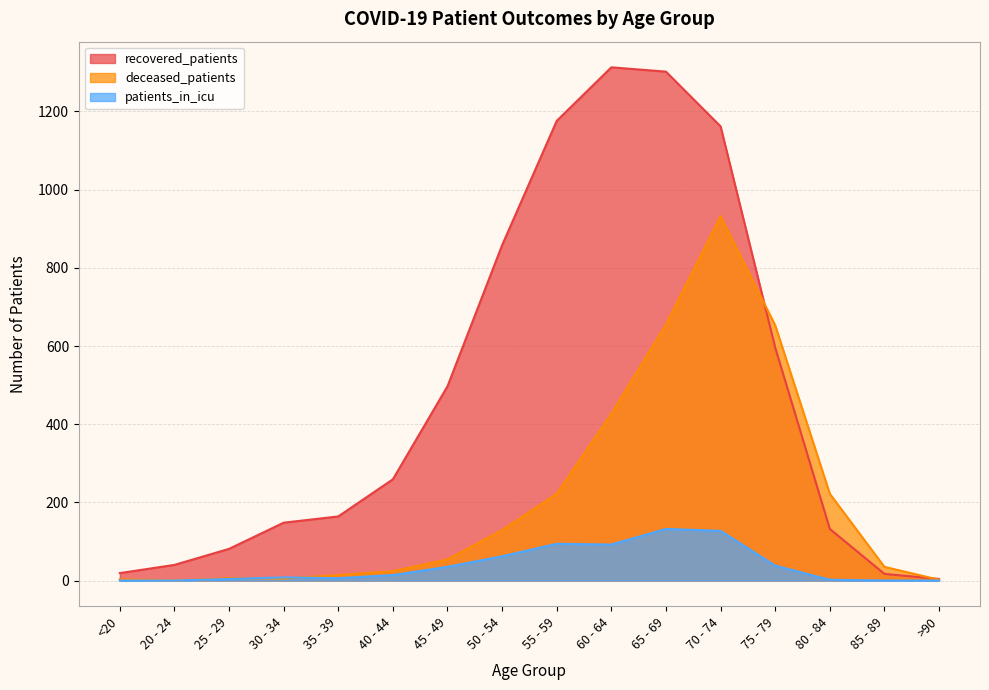

At which label is patients_in_icu closest to 66?

50 - 54